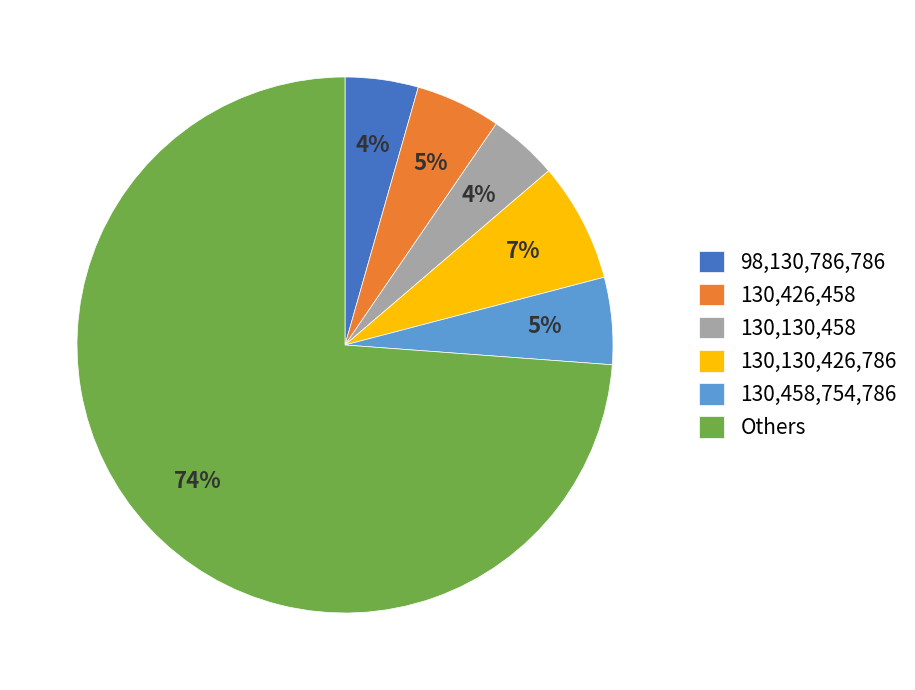

To the nearest percent, what is the difference between the 130,458,754,786 and 130,130,426,786 slice percentages?

2%